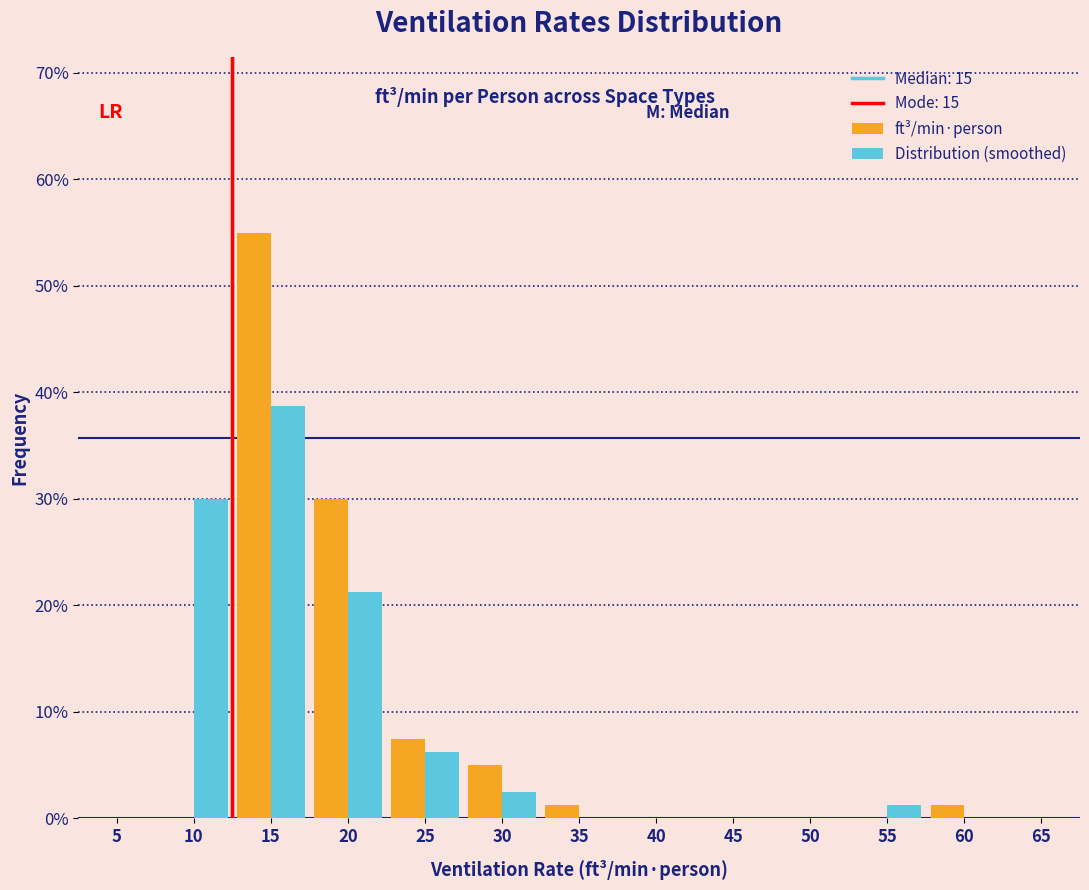

True or false: Distribution (smoothed) has a value of 2.5 at 25.

False